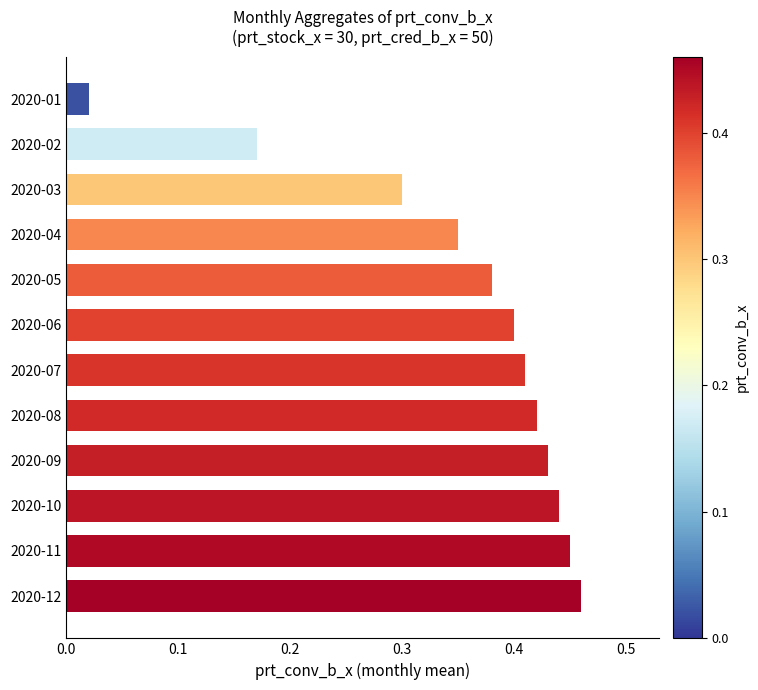

What is the value of the 9th bar from the left?

0.4